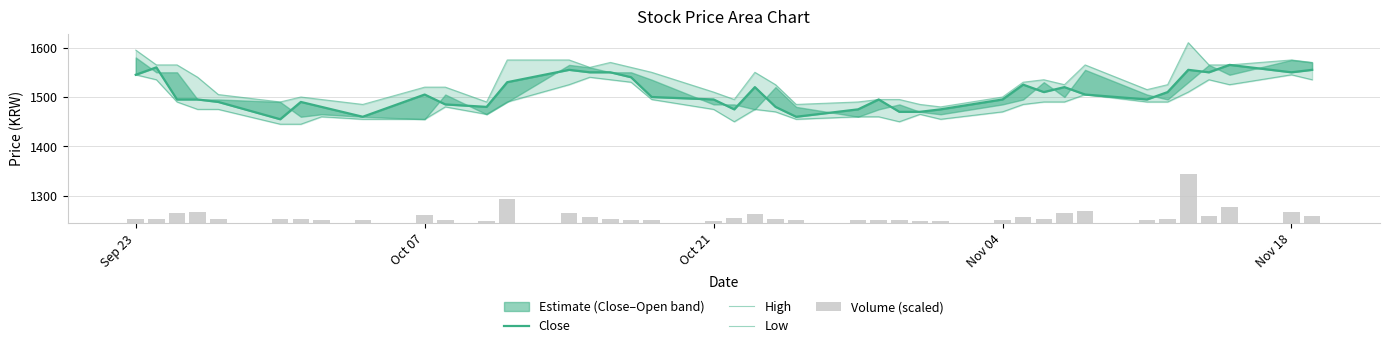

True or false: High has a value of 2337.9 at 14.

False